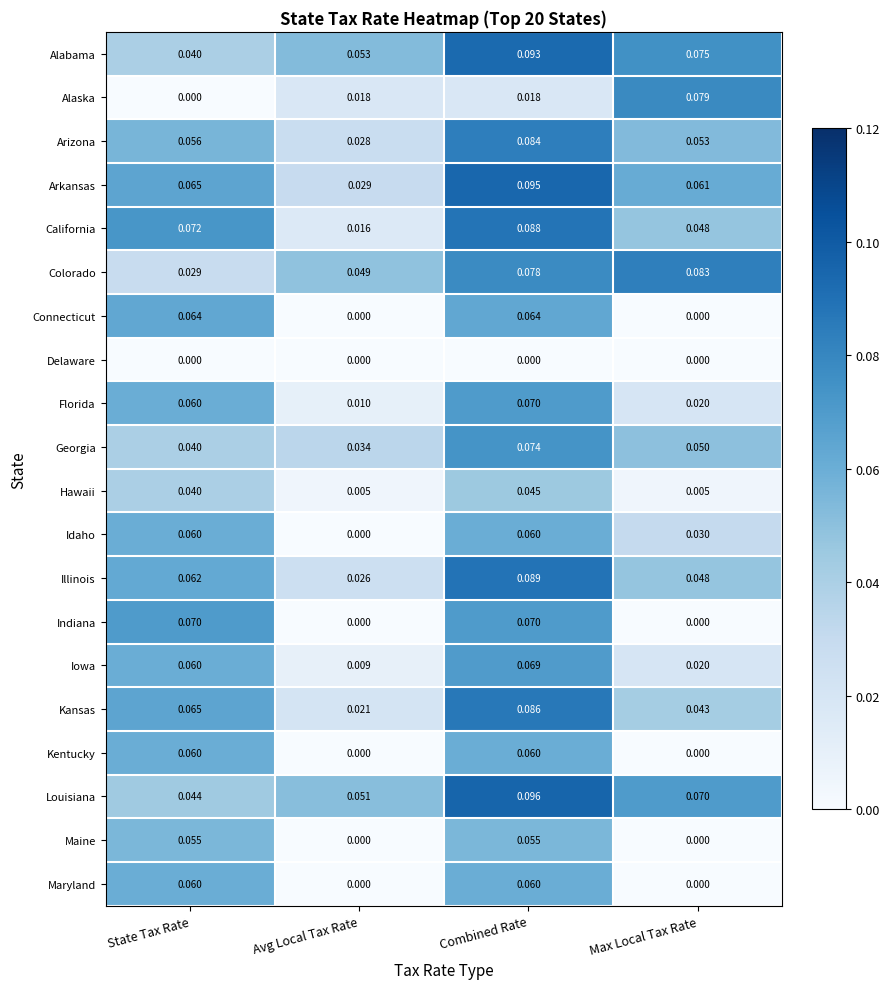

At which category is the sum across all series the highest?

Combined Rate